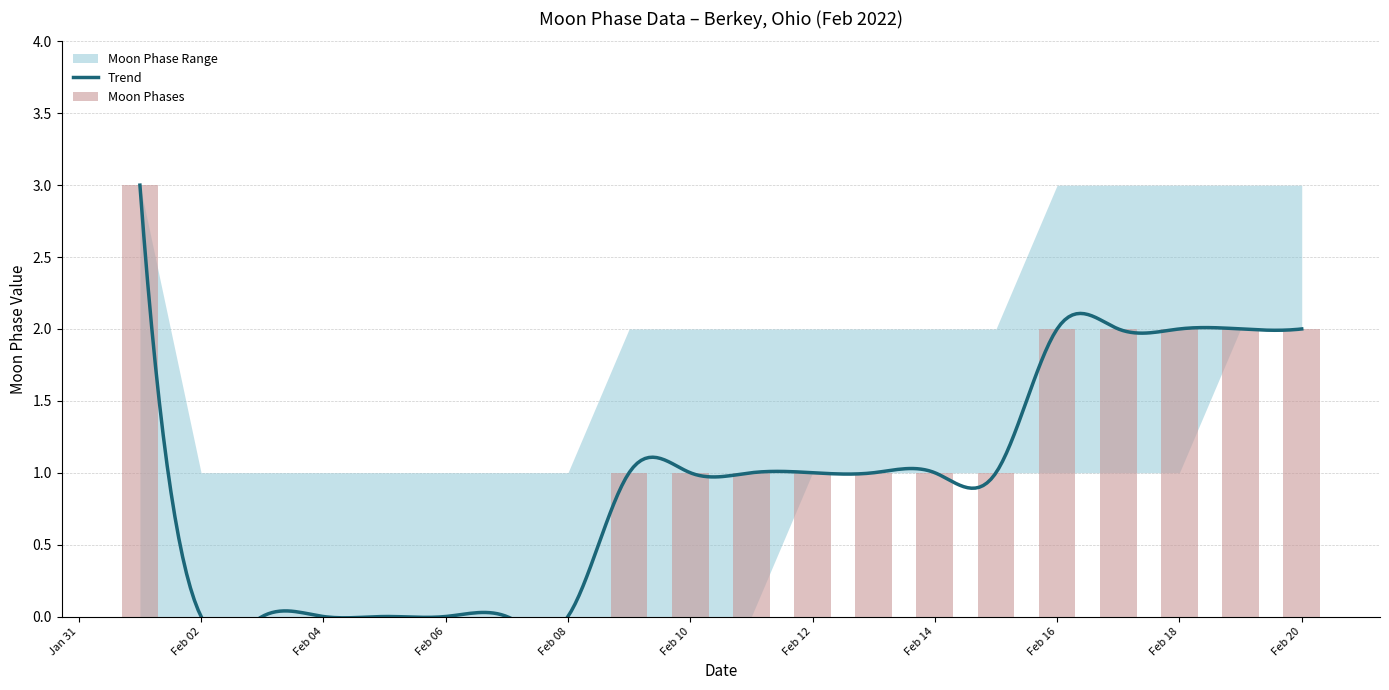

How many values in Moon Phases are above zero?

13